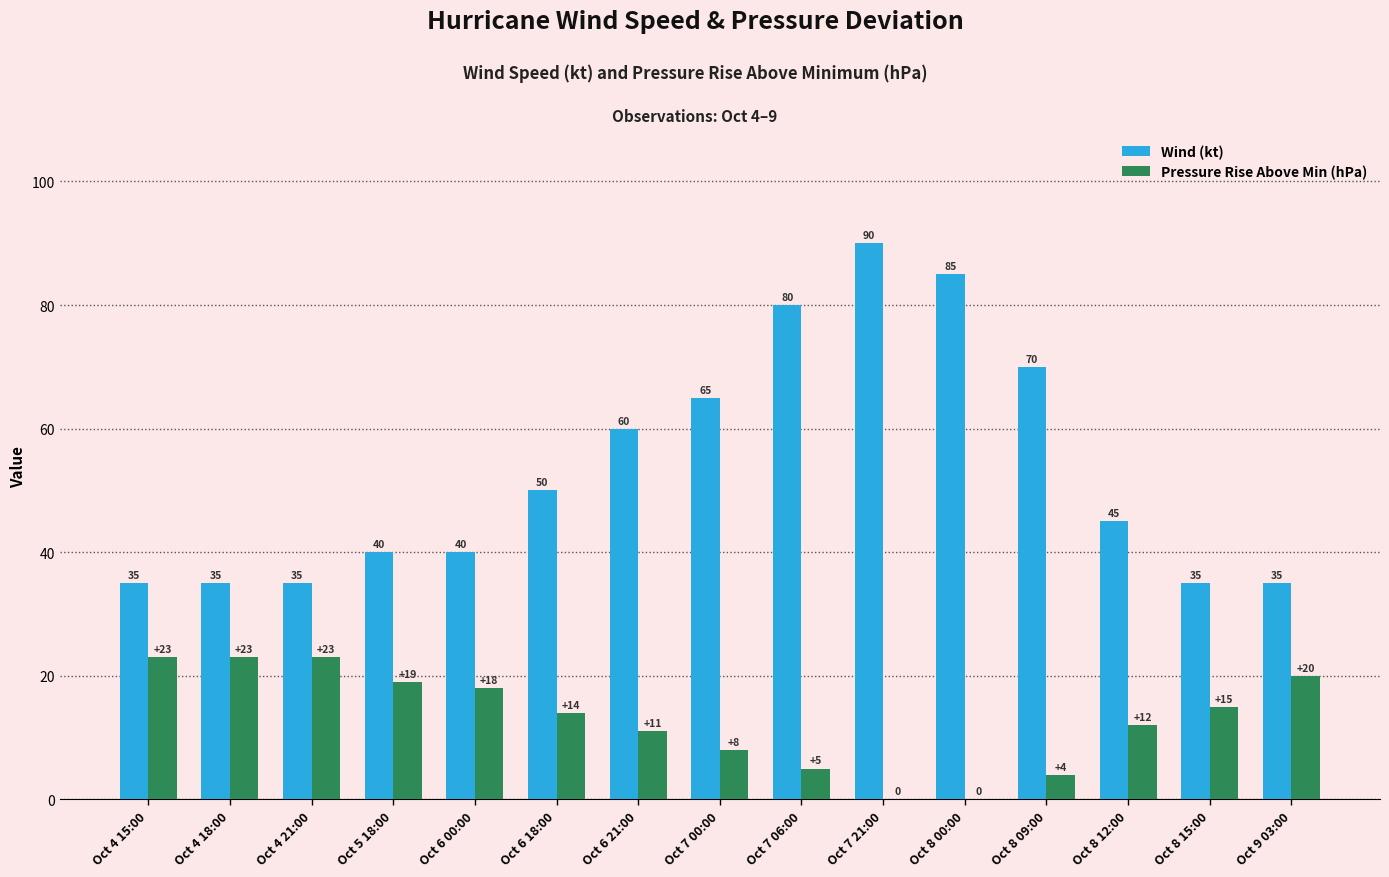

What is the highest value of the Pressure Rise Above Min (hPa) series?

23